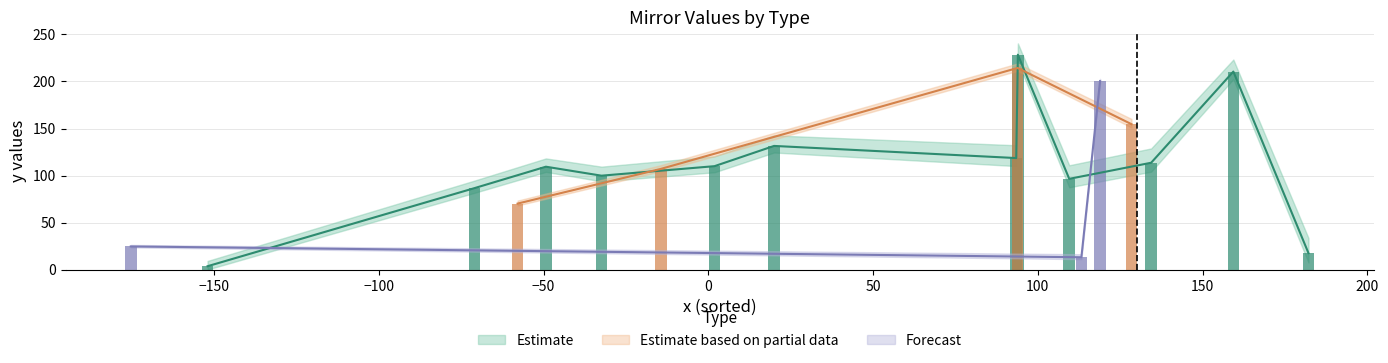

How many data points does each series have?

19